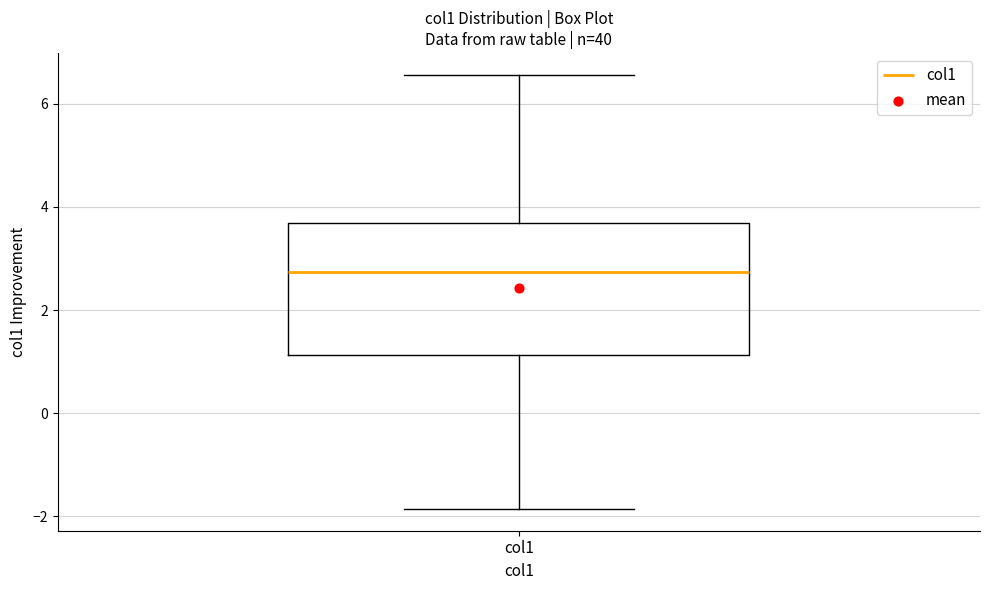

Where does the lower whisker of the box for col1 end on the y-axis? The values are not printed on the chart, so give them approximately, as read against the axis.

-1.8